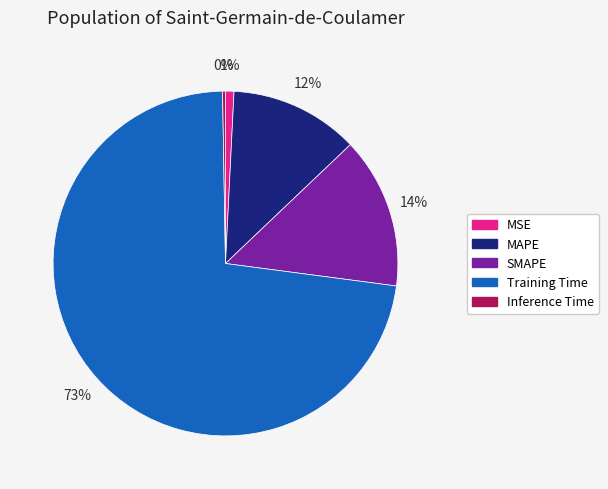

Which category has the biggest portion of the pie?

Training Time